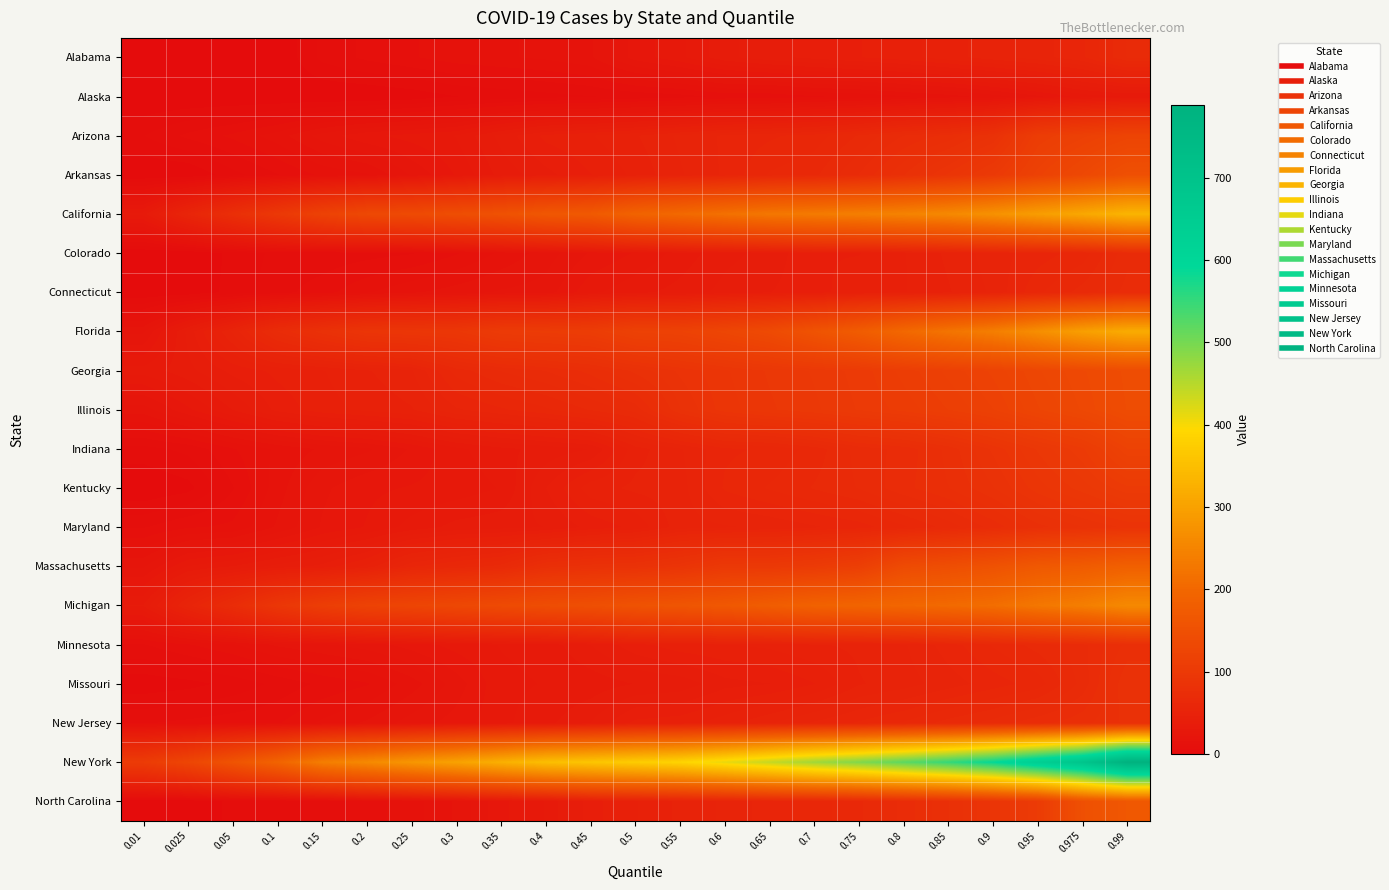

Reading left to right, transcribe all the data shown in this chart.

Alabama: 0.01=0	0.025=0	0.05=0	0.1=0	0.15=7	0.2=10	0.25=12	0.3=14	0.35=15	0.4=16	0.45=18	0.5=26	0.55=30	0.6=36	0.65=39	0.7=41	0.75=43	0.8=45	0.85=48	0.9=51	0.95=54	0.975=58	0.99=68
Alaska: 0.01=0	0.025=0	0.05=0	0.1=0	0.15=0	0.2=0	0.25=1	0.3=3	0.35=4	0.4=5	0.45=6	0.5=7	0.55=8	0.6=10	0.65=10	0.7=12	0.75=13	0.8=15	0.85=17	0.9=20	0.95=24	0.975=29	0.99=31
Arizona: 0.01=6	0.025=10	0.05=13	0.1=17	0.15=23	0.2=27	0.25=29	0.3=31	0.35=38	0.4=44	0.45=46	0.5=49	0.55=53	0.6=56	0.65=58	0.7=60	0.75=65	0.8=71	0.85=75	0.9=83	0.95=108	0.975=116	0.99=124
Arkansas: 0.01=0	0.025=0	0.05=5	0.1=9	0.15=13	0.2=15	0.25=22	0.3=28	0.35=35	0.4=39	0.45=43	0.5=47	0.55=52	0.6=56	0.65=62	0.7=64	0.75=71	0.8=80	0.85=90	0.9=101	0.95=119	0.975=133	0.99=150
California: 0.01=32	0.025=56	0.05=77	0.1=98	0.15=119	0.2=134	0.25=138	0.3=145	0.35=154	0.4=166	0.45=171	0.5=192	0.55=204	0.6=217	0.65=228	0.7=234	0.75=241	0.8=248	0.85=258	0.9=273	0.95=293	0.975=311	0.99=333
Colorado: 0.01=0	0.025=0	0.05=4	0.1=7	0.15=7	0.2=8	0.25=9	0.3=12	0.35=16	0.4=20	0.45=25	0.5=28	0.55=32	0.6=36	0.65=38	0.7=43	0.75=43	0.8=46	0.85=50	0.9=54	0.95=57	0.975=60	0.99=70
Connecticut: 0.01=0	0.025=1	0.05=4	0.1=8	0.15=11	0.2=15	0.25=18	0.3=20	0.35=22	0.4=23	0.45=30	0.5=33	0.55=35	0.6=38	0.65=40	0.7=42	0.75=45	0.8=46	0.85=49	0.9=53	0.95=61	0.975=66	0.99=72
Florida: 0.01=21	0.025=38	0.05=53	0.1=71	0.15=82	0.2=91	0.25=93	0.3=95	0.35=104	0.4=106	0.45=108	0.5=118	0.55=120	0.6=128	0.65=138	0.7=157	0.75=177	0.8=202	0.85=223	0.9=240	0.95=268	0.975=296	0.99=318
Georgia: 0.01=32	0.025=36	0.05=41	0.1=44	0.15=46	0.2=49	0.25=52	0.3=63	0.35=68	0.4=71	0.45=75	0.5=81	0.55=87	0.6=92	0.65=96	0.7=99	0.75=103	0.8=109	0.85=115	0.9=121	0.95=129	0.975=135	0.99=143
Illinois: 0.01=20	0.025=27	0.05=34	0.1=41	0.15=45	0.2=47	0.25=49	0.3=55	0.35=58	0.4=61	0.45=65	0.5=69	0.55=83	0.6=91	0.65=95	0.7=98	0.75=102	0.8=106	0.85=111	0.9=117	0.95=126	0.975=133	0.99=142
Indiana: 0.01=5	0.025=7	0.05=12	0.1=16	0.15=19	0.2=21	0.25=25	0.3=30	0.35=33	0.4=35	0.45=37	0.5=48	0.55=52	0.6=58	0.65=59	0.7=63	0.75=69	0.8=72	0.85=78	0.9=87	0.95=96	0.975=104	0.99=120
Kentucky: 0.01=0	0.025=2	0.05=9	0.1=17	0.15=24	0.2=27	0.25=28	0.3=29	0.35=31	0.4=40	0.45=48	0.5=50	0.55=51	0.6=59	0.65=62	0.7=65	0.75=68	0.8=73	0.85=77	0.9=83	0.95=91	0.975=97	0.99=104
Maryland: 0.01=9	0.025=12	0.05=13	0.1=19	0.15=25	0.2=28	0.25=32	0.3=35	0.35=36	0.4=37	0.45=41	0.5=44	0.55=51	0.6=52	0.65=53	0.7=55	0.75=57	0.8=61	0.85=66	0.9=72	0.95=79	0.975=83	0.99=87
Massachusetts: 0.01=21	0.025=31	0.05=34	0.1=38	0.15=41	0.2=47	0.25=58	0.3=62	0.35=66	0.4=78	0.45=82	0.5=84	0.55=89	0.6=99	0.65=99	0.7=104	0.75=112	0.8=139	0.85=146	0.9=155	0.95=169	0.975=175	0.99=186
Michigan: 0.01=34	0.025=54	0.05=72	0.1=94	0.15=110	0.2=121	0.25=126	0.3=132	0.35=138	0.4=144	0.45=148	0.5=156	0.55=162	0.6=168	0.65=179	0.7=189	0.75=194	0.8=199	0.85=205	0.9=212	0.95=228	0.975=240	0.99=259
Minnesota: 0.01=9	0.025=12	0.05=15	0.1=19	0.15=21	0.2=23	0.25=26	0.3=29	0.35=31	0.4=32	0.45=37	0.5=42	0.55=45	0.6=46	0.65=47	0.7=49	0.75=50	0.8=52	0.85=57	0.9=62	0.95=66	0.975=70	0.99=78
Missouri: 0.01=1	0.025=2	0.05=4	0.1=7	0.15=10	0.2=12	0.25=17	0.3=23	0.35=30	0.4=31	0.45=32	0.5=34	0.55=35	0.6=39	0.65=40	0.7=43	0.75=49	0.8=51	0.85=54	0.9=57	0.95=60	0.975=69	0.99=83
New Jersey: 0.01=9	0.025=10	0.05=11	0.1=12	0.15=16	0.2=19	0.25=23	0.3=26	0.35=30	0.4=33	0.45=37	0.5=44	0.55=45	0.6=48	0.65=52	0.7=56	0.75=59	0.8=62	0.85=66	0.9=69	0.95=73	0.975=76	0.99=81
New York: 0.01=105	0.025=127	0.05=158	0.1=193	0.15=239	0.2=259	0.25=281	0.3=301	0.35=325	0.4=350	0.45=362	0.5=374	0.55=387	0.6=411	0.65=439	0.7=467	0.75=492	0.8=520	0.85=551	0.9=589	0.95=641	0.975=693	0.99=789
North Carolina: 0.01=0	0.025=0	0.05=4	0.1=5	0.15=7	0.2=11	0.25=14	0.3=19	0.35=27	0.4=31	0.45=42	0.5=46	0.55=50	0.6=53	0.65=57	0.7=60	0.75=64	0.8=72	0.85=80	0.9=90	0.95=105	0.975=150	0.99=167